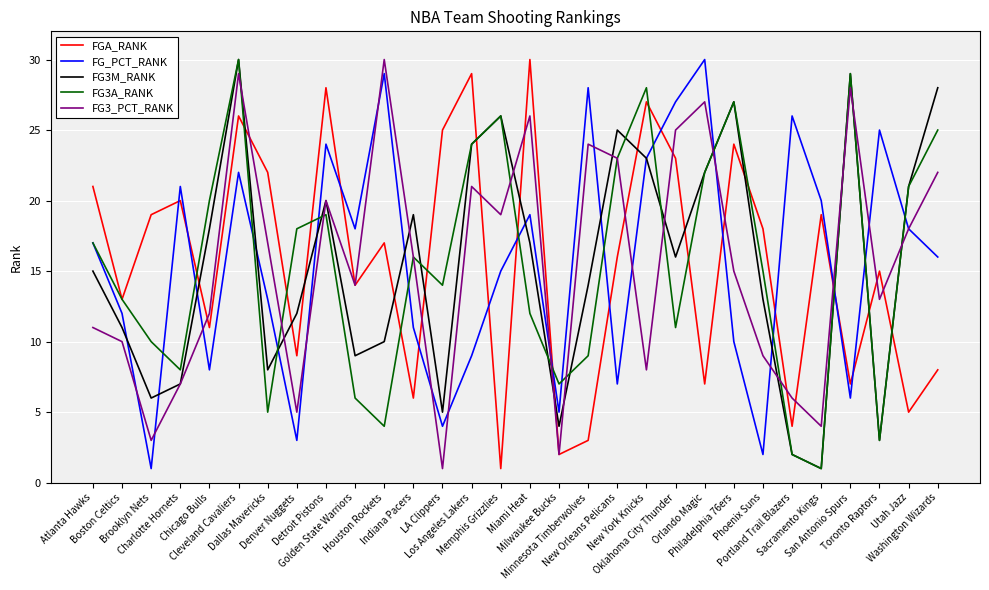

At which label is FG3_PCT_RANK closest to 15?

Philadelphia 76ers